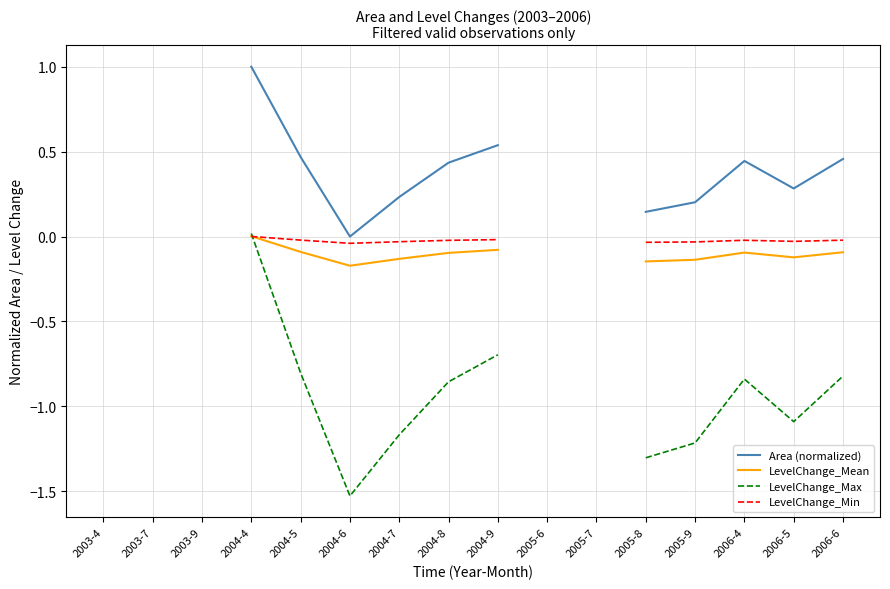

How many values in the LevelChange_Max series are below 0?

10